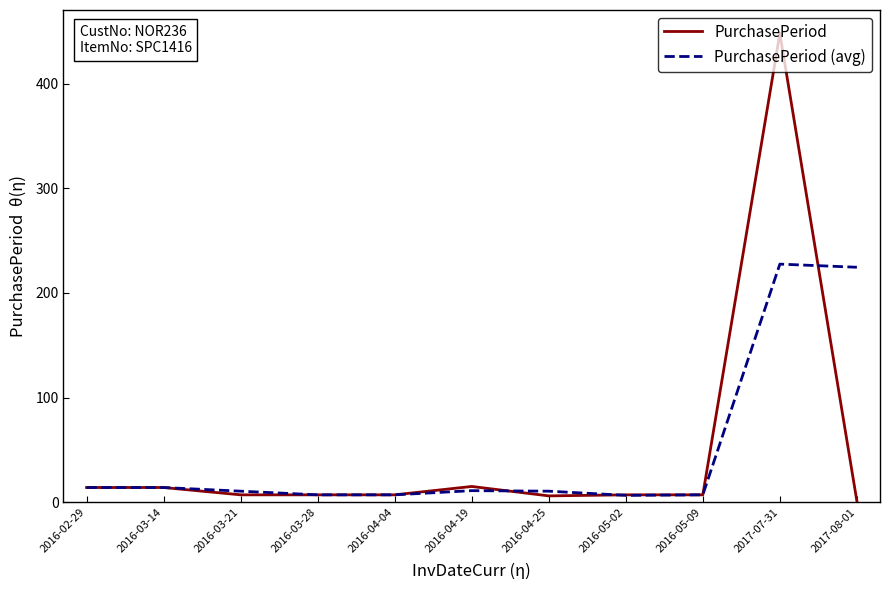

True or false: PurchasePeriod and PurchasePeriod (avg) cross at least once.

True